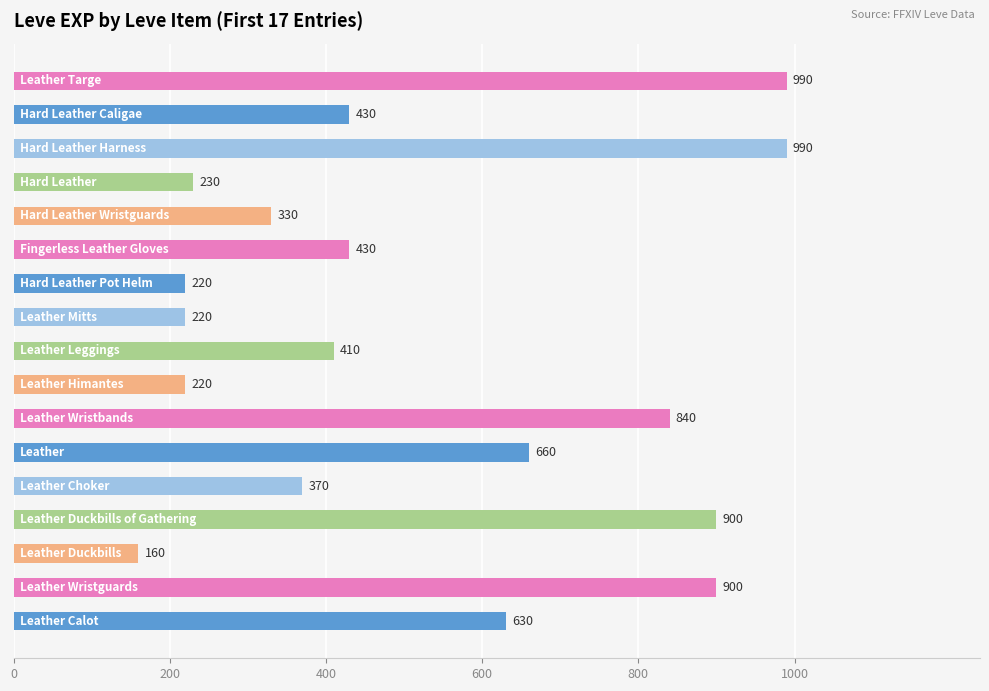

What is the maximum value shown in the chart?

990